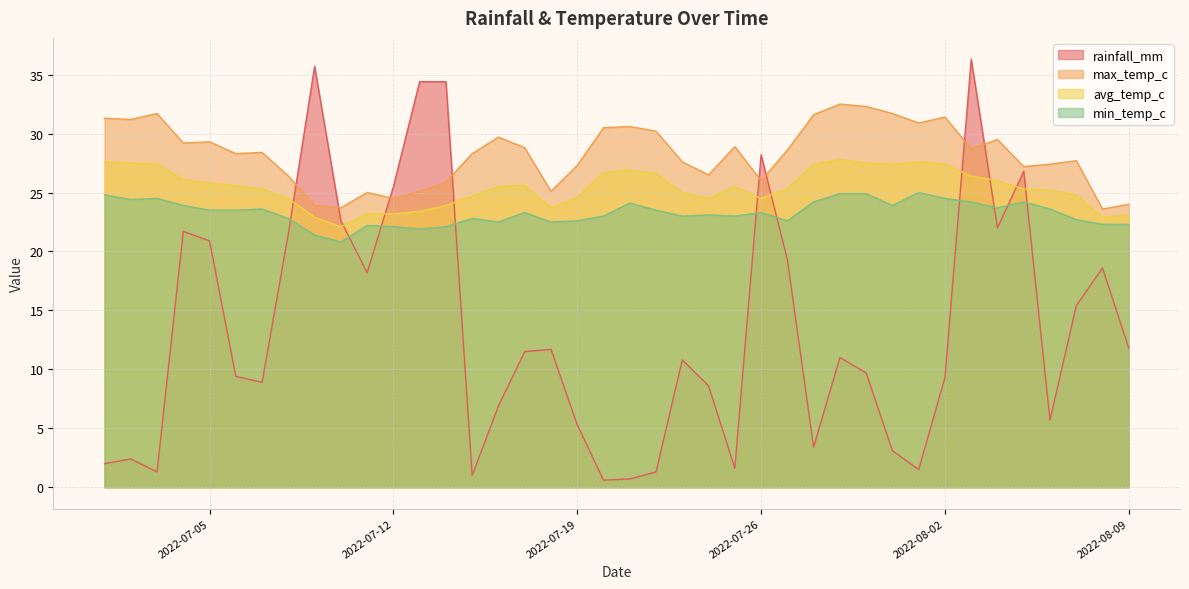

True or false: avg_temp_c and min_temp_c intersect in this chart.

False